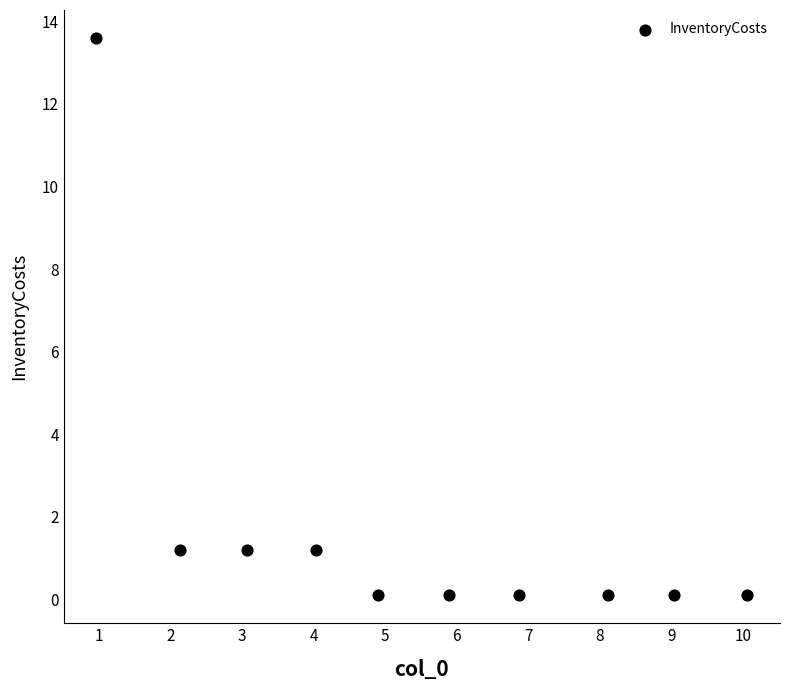

What is the average X value?

5.5